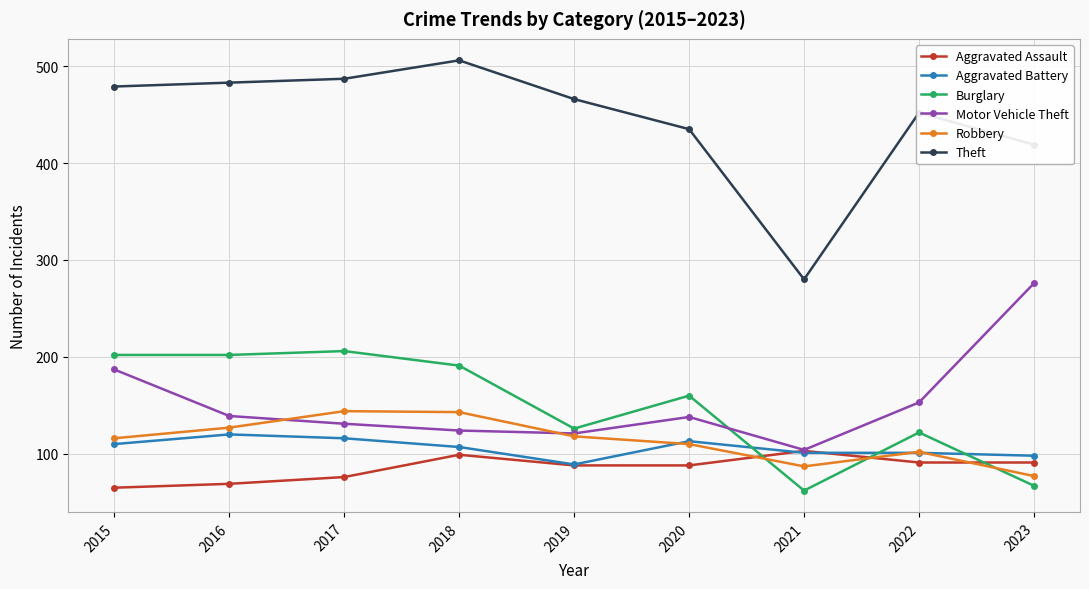

How many values in the Theft series are below 466?

4